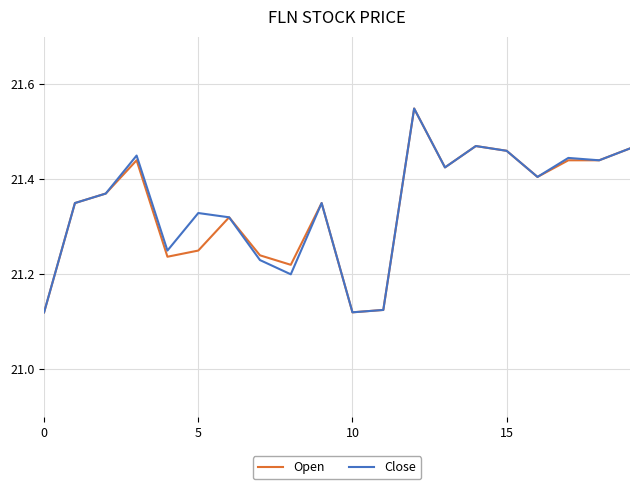

How many lines are shown in the chart?

2